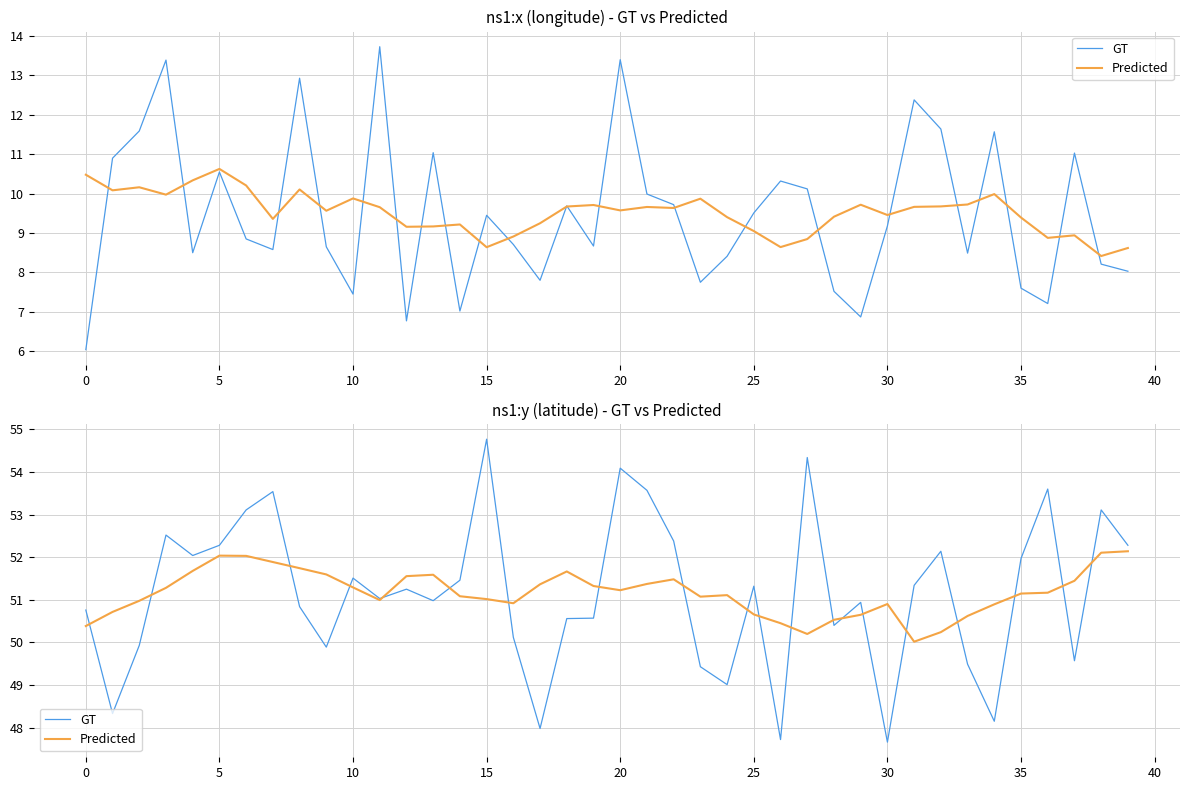

What is the difference between the maximum and minimum values in the GT series?

7.1